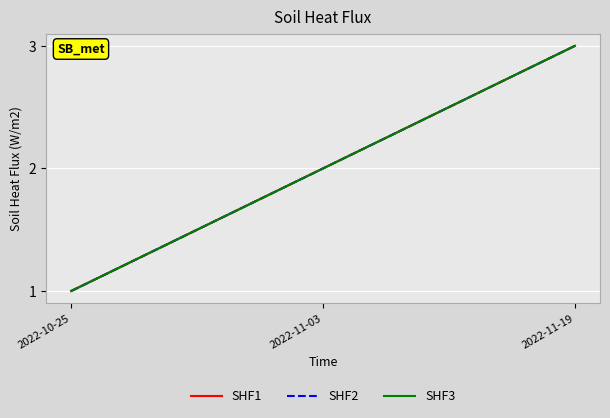

The SHF2 series shows 1 at 2022-10-25. True or false?

False